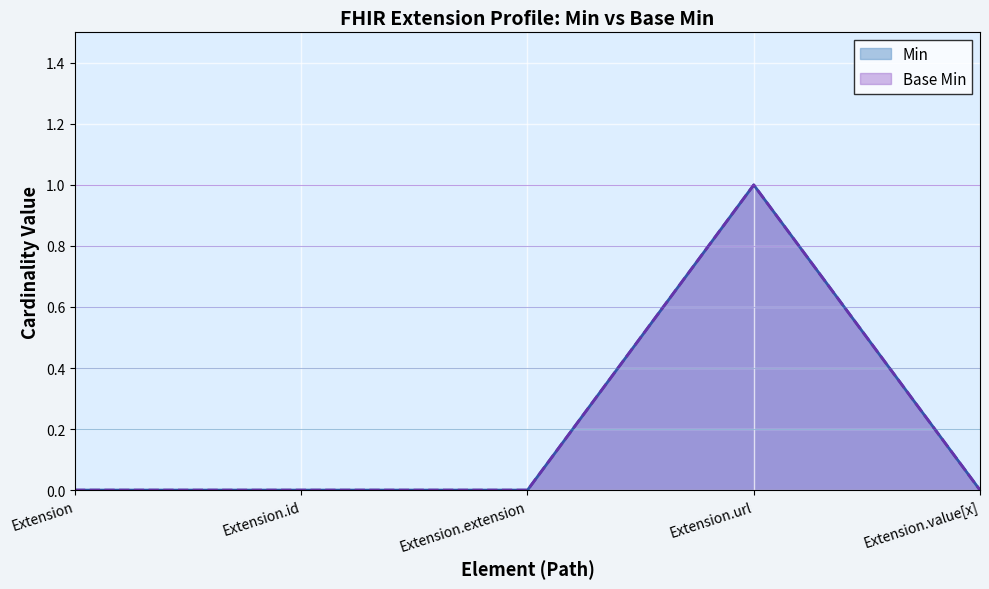

Reading left to right, list all the values displayed in this chart.

Min: Extension=0	Extension.id=0	Extension.extension=0	Extension.url=1	Extension.value[x]=0
Base Min: Extension=0	Extension.id=0	Extension.extension=0	Extension.url=1	Extension.value[x]=0